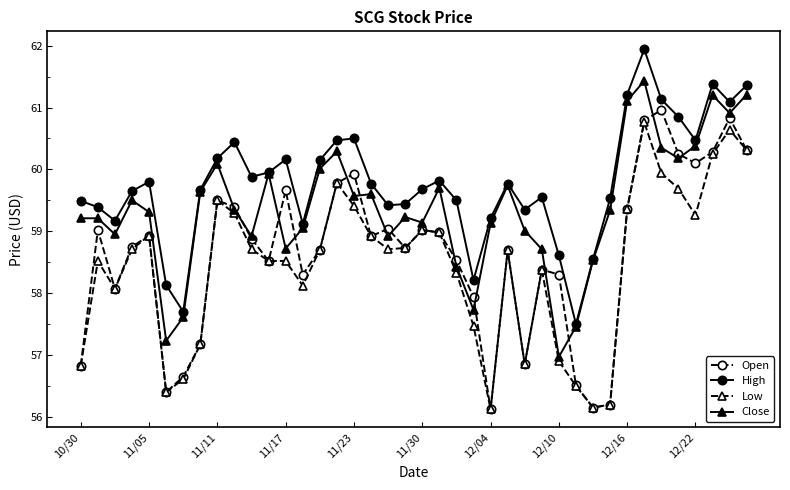

True or false: Open has more than 1 interior local peaks.

True